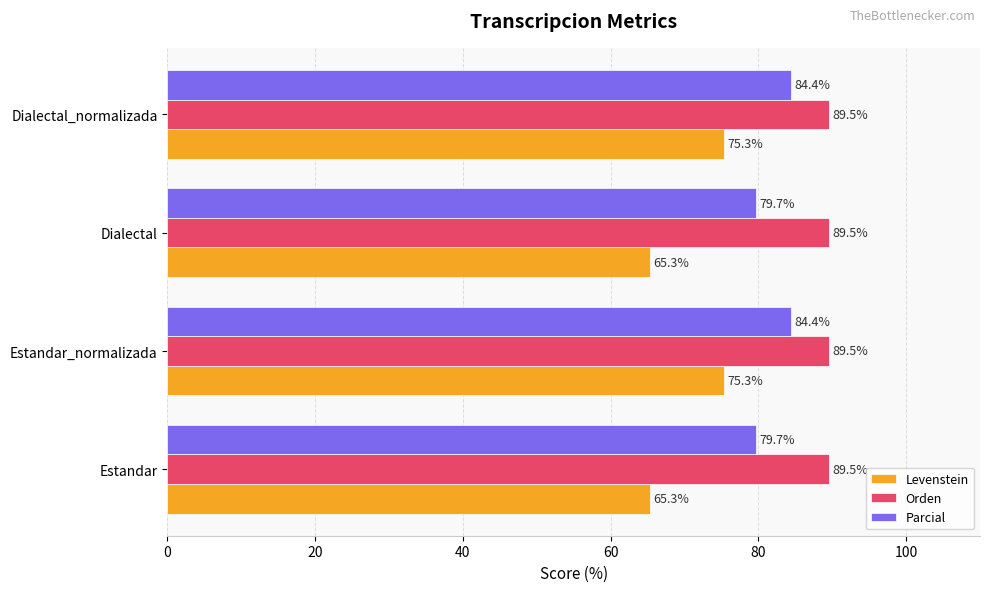

Is the value of Levenstein at Estandar greater than the value of Orden at Dialectal?

No